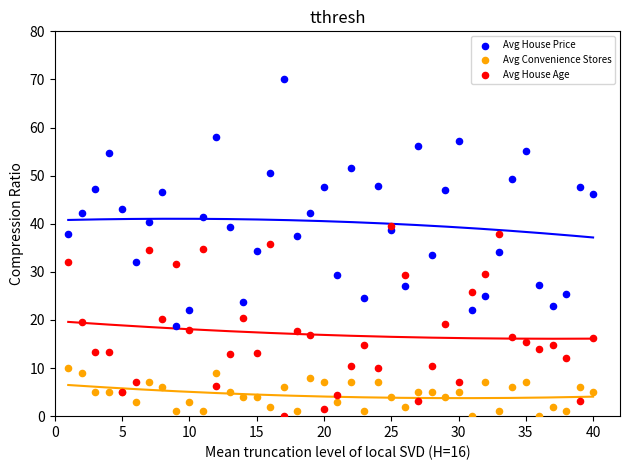

Which series reaches the maximum Y coordinate?

Avg House Price